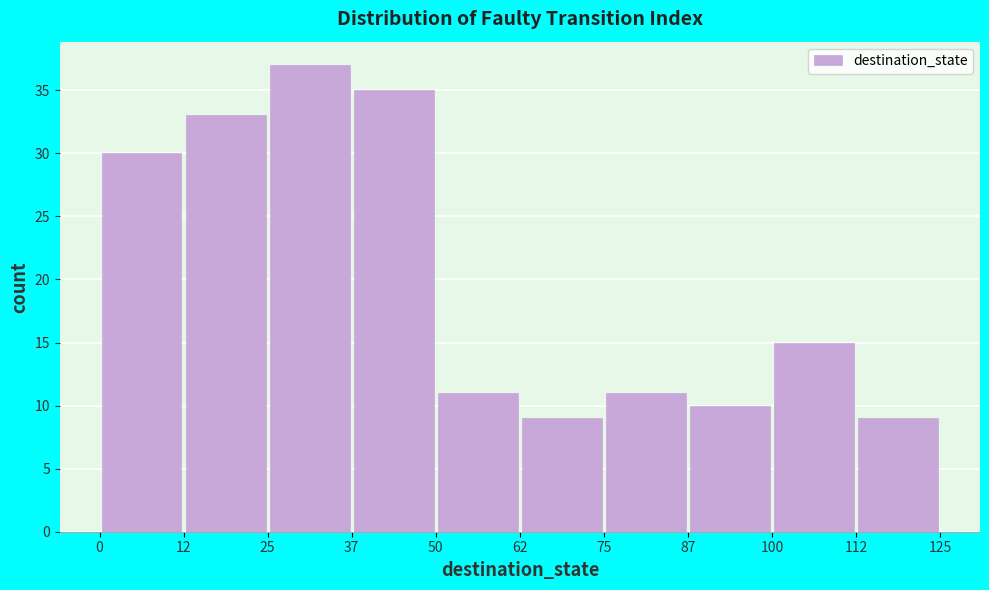

Reading left to right, list every bar in this chart as the range it spans on the x-axis followed by its height. The values are not printed on the chart, so give them approximately, as read against the axis.

0 to 12: 30
12 to 25: 33
25 to 37: 37
37 to 50: 35
50 to 62: 11
62 to 75: 9
75 to 87: 11
87 to 100: 10
100 to 112: 15
112 to 125: 9